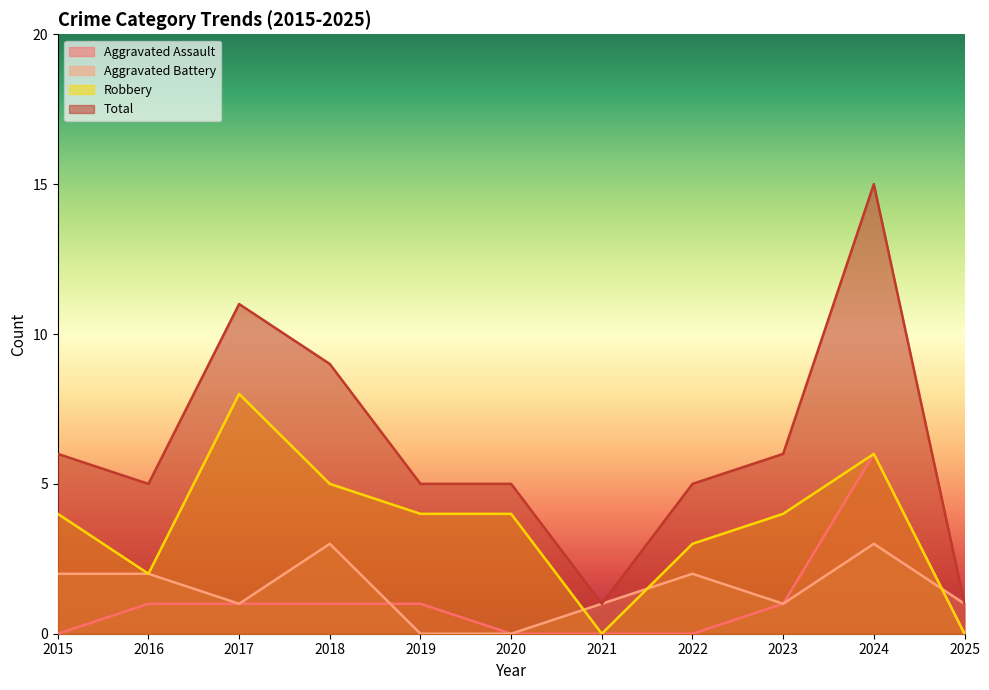

What is the difference between the Total values at 2025 and 2020?

4